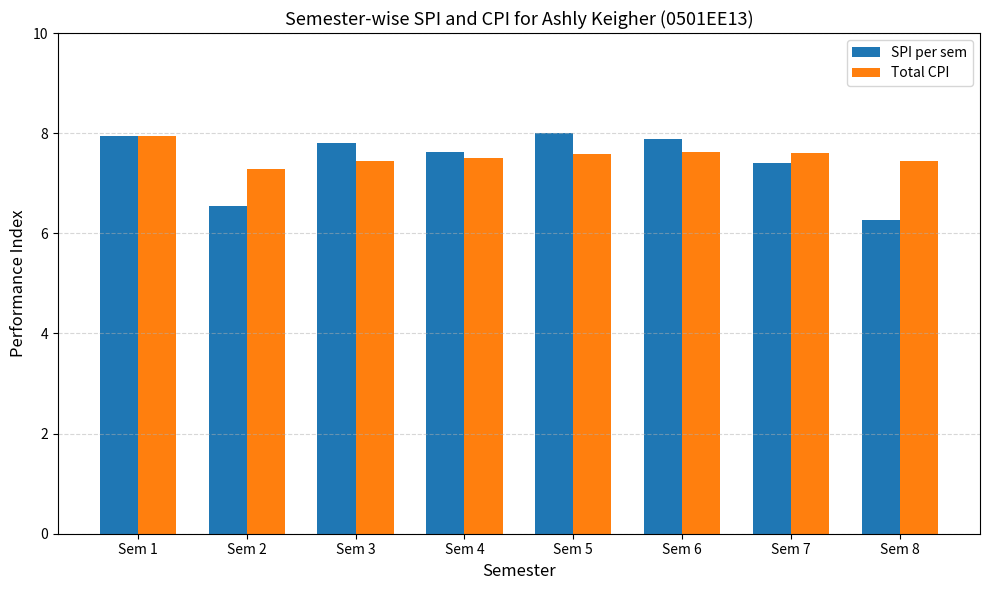

At which label does SPI per sem first exceed 7?

Sem 1